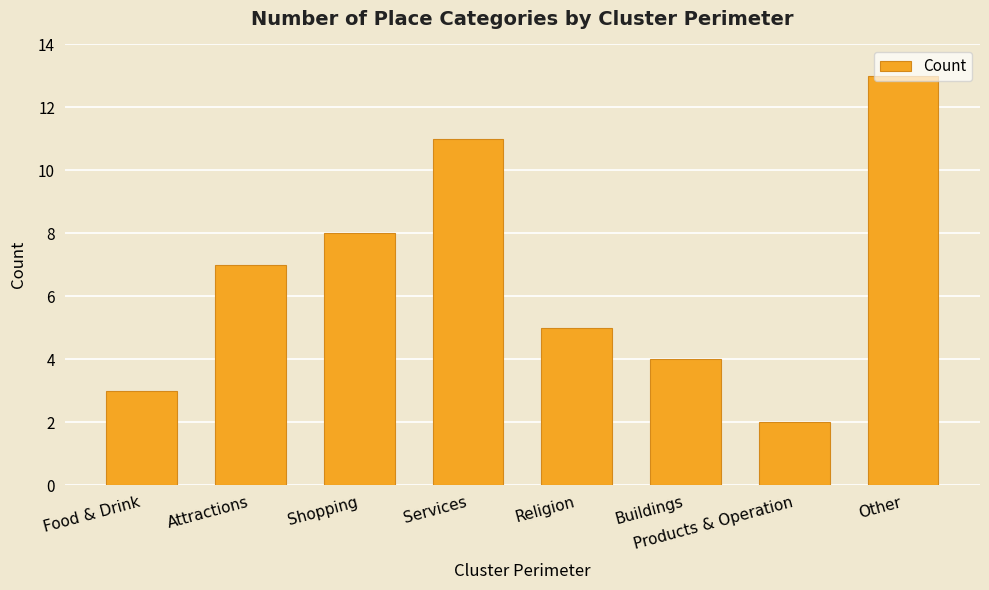

Reading left to right, what are all the values shown in this chart?

3	7	8	11	5	4	2	13